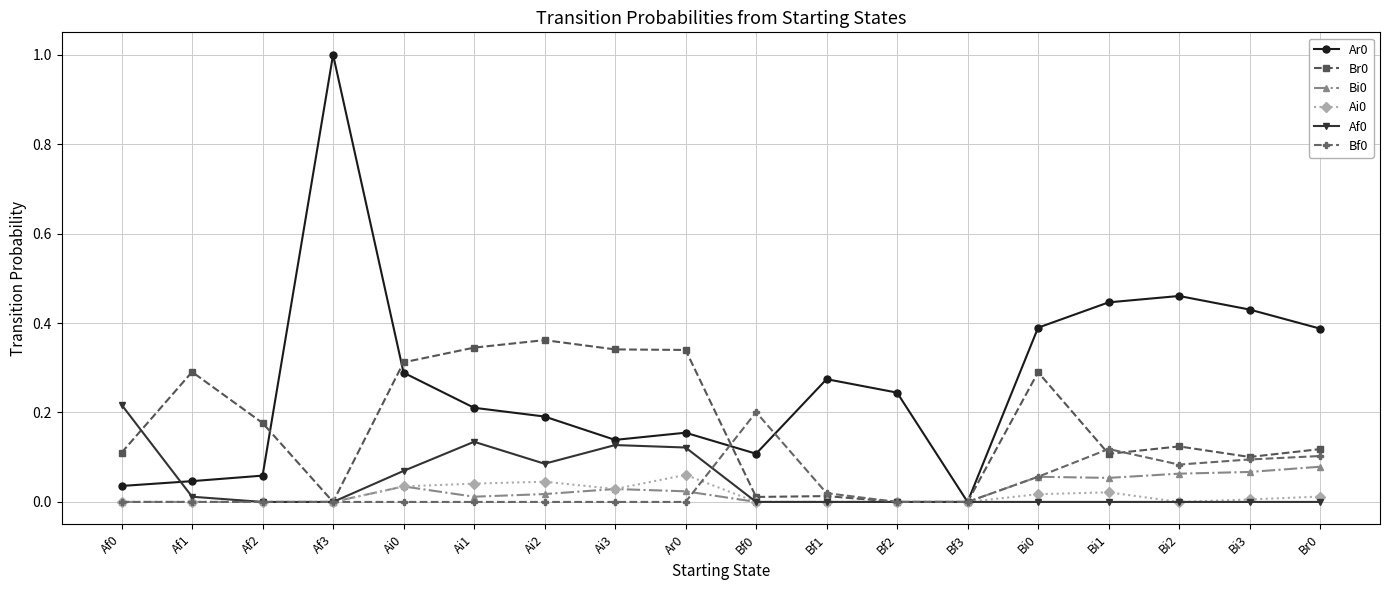

What is the label of the 11th point from the left?

Bf1